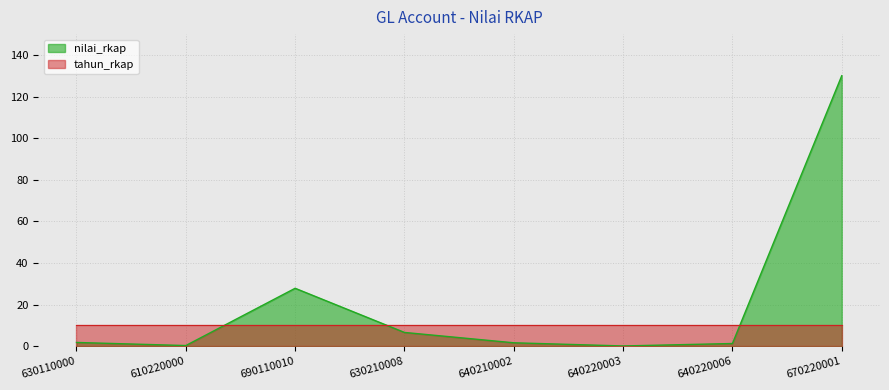

Reading left to right, what are all the values shown in this chart?

630110000=1.8	610220000=0.3	690110010=27.8	630210008=6.6	640210002=1.6	640220003=0.1	640220006=1.3	670220001=130.0